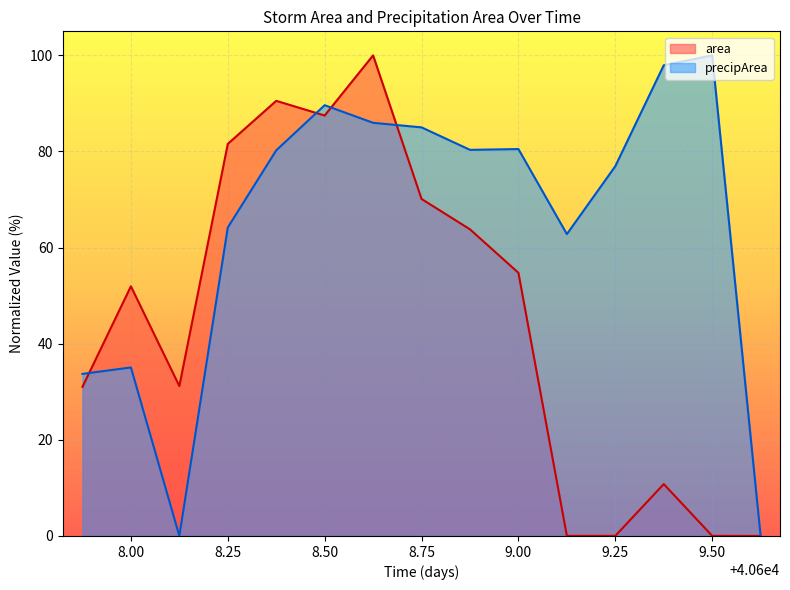

How many values in area are above zero?

14